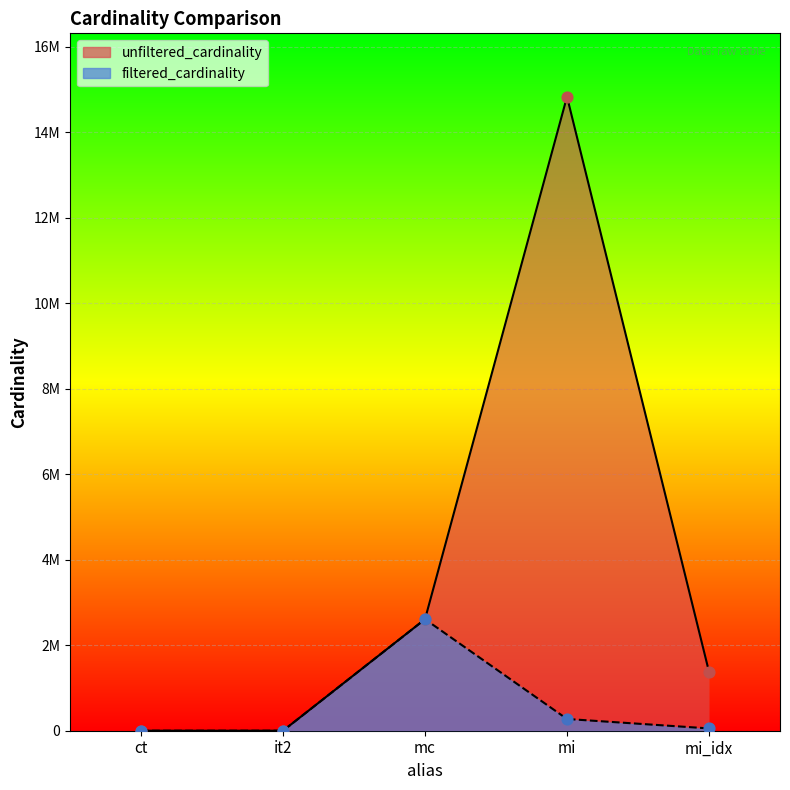

At which category is the sum across all series the highest?

mi